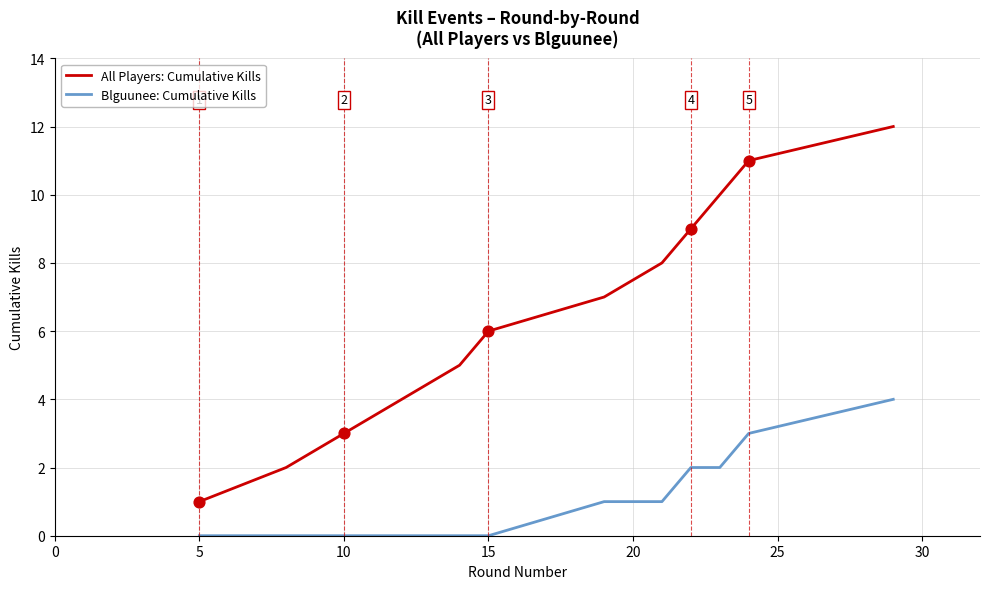

What are all the series names shown in the legend?

All Players: Cumulative Kills, Blguunee: Cumulative Kills